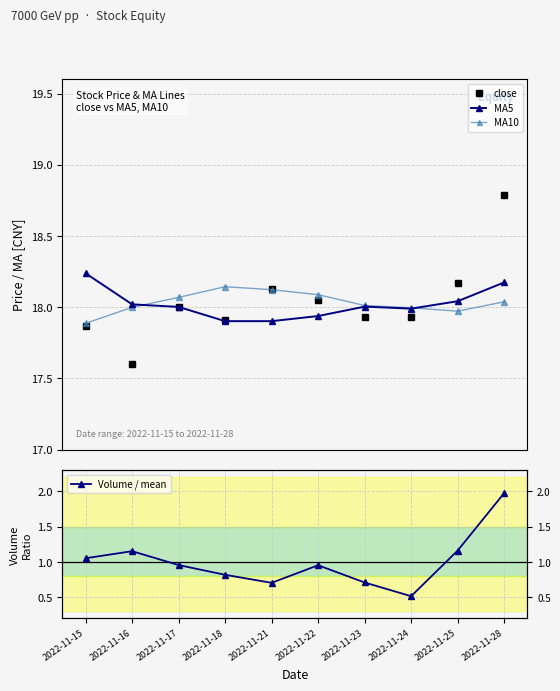

Which category has the highest value across all series?

2022-11-28